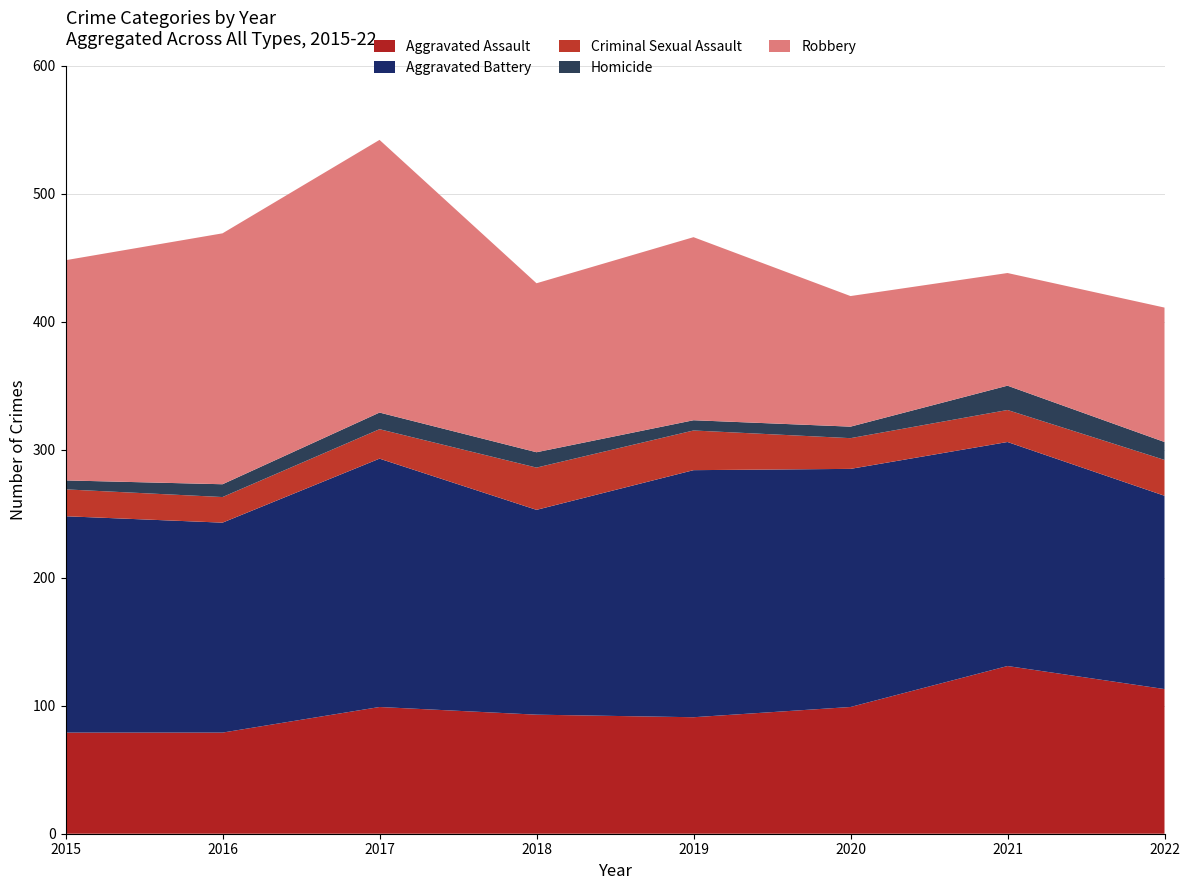

Reading left to right, what are all the values shown in this chart?

Aggravated Assault: 79	79	99	93	91	99	131	113
Aggravated Battery: 169	164	194	160	193	186	175	151
Criminal Sexual Assault: 21	20	23	33	31	24	25	28
Homicide: 7	10	13	12	8	9	19	14
Robbery: 172	196	213	132	143	102	88	105